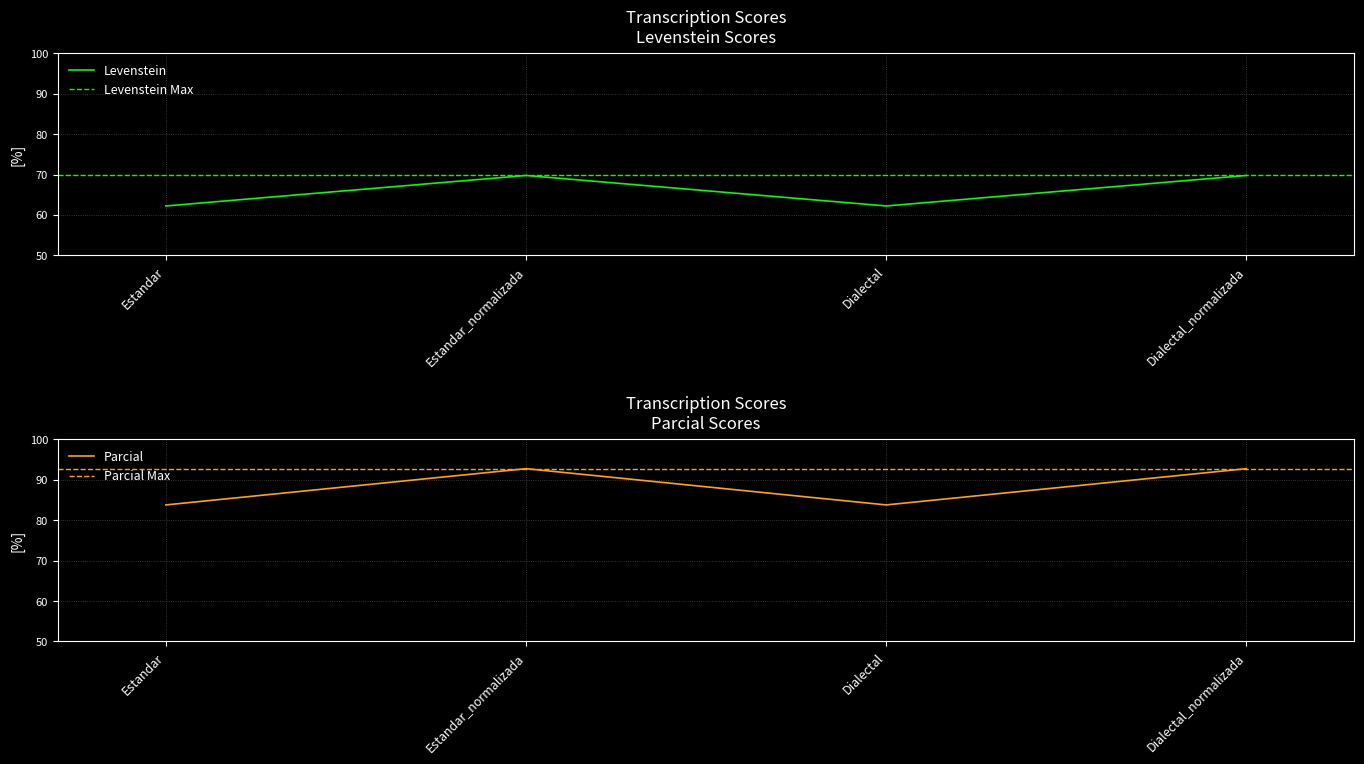

What are all the series names shown in the legend?

Levenstein, Parcial